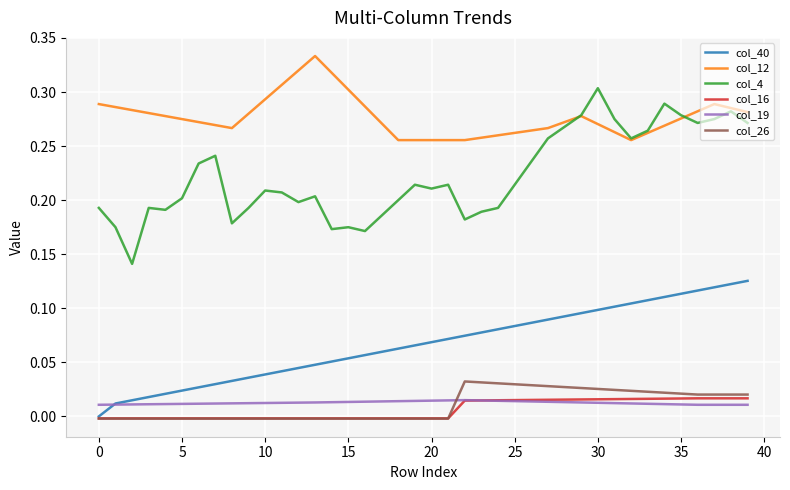

Which series has the largest total across all categories?

col_12